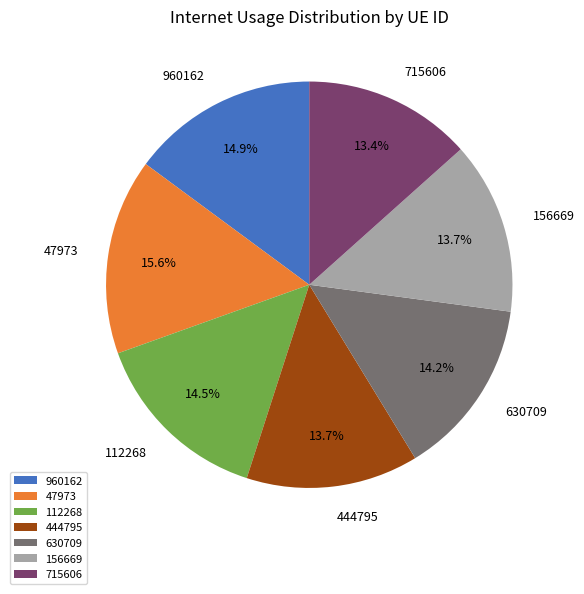

Approximately how many times larger is the value at 630709 compared to 112268?

1.0